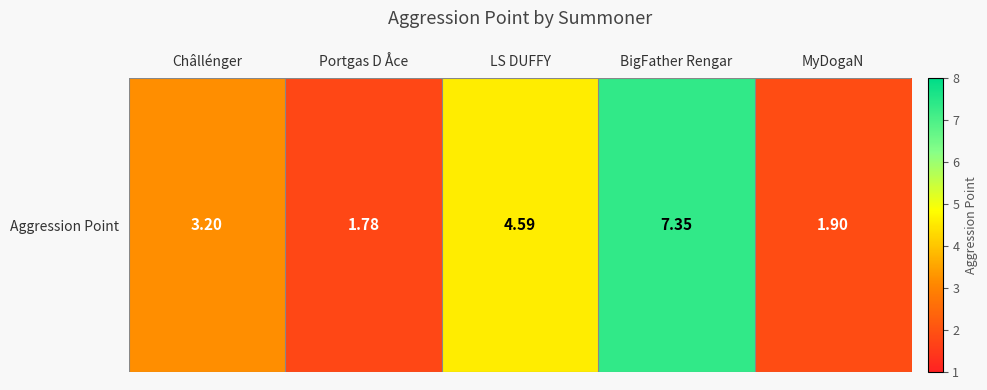

True or false: the data shows 8.3 at LS DUFFY.

False